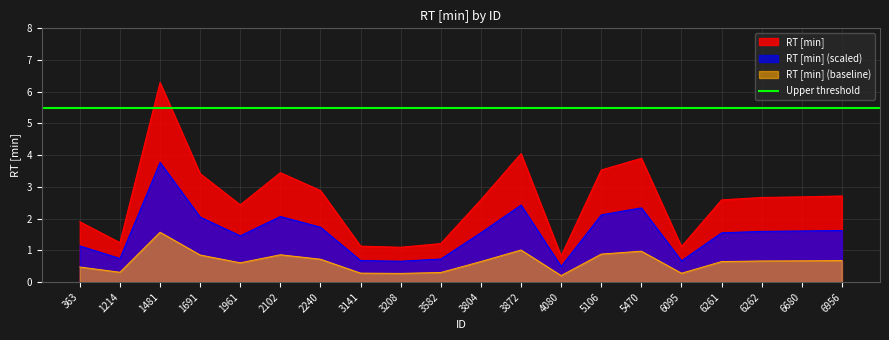

What is the average value?

2.6